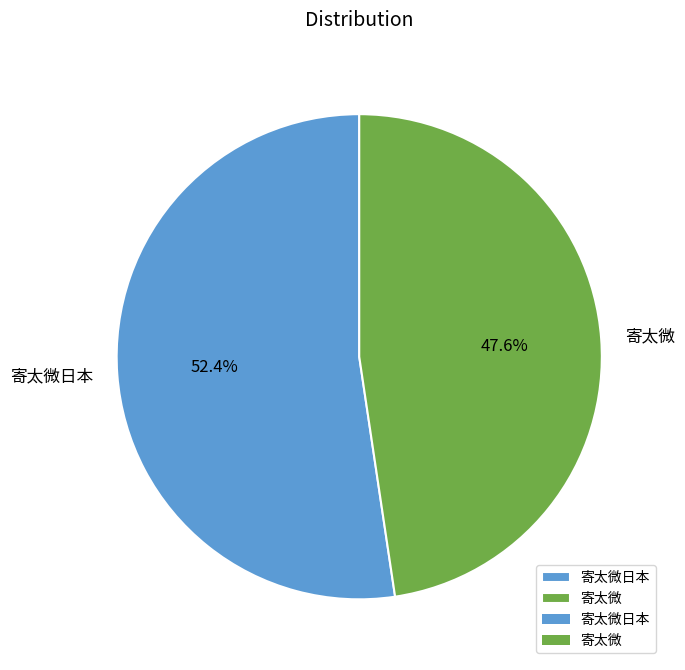

Is it true that 寄太微 is 48% of the pie?

True